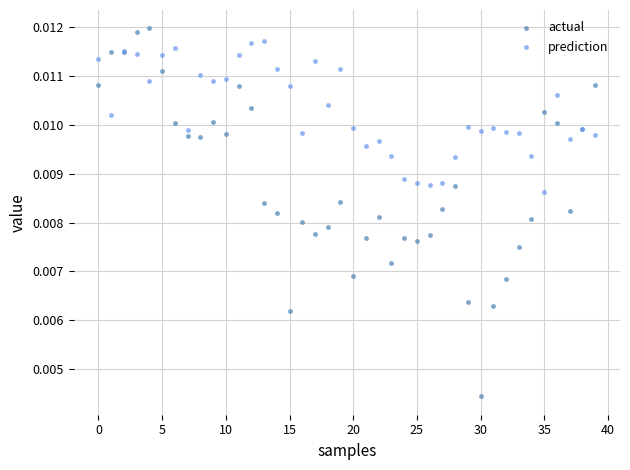

Which series has the widest spread of Y values?

actual